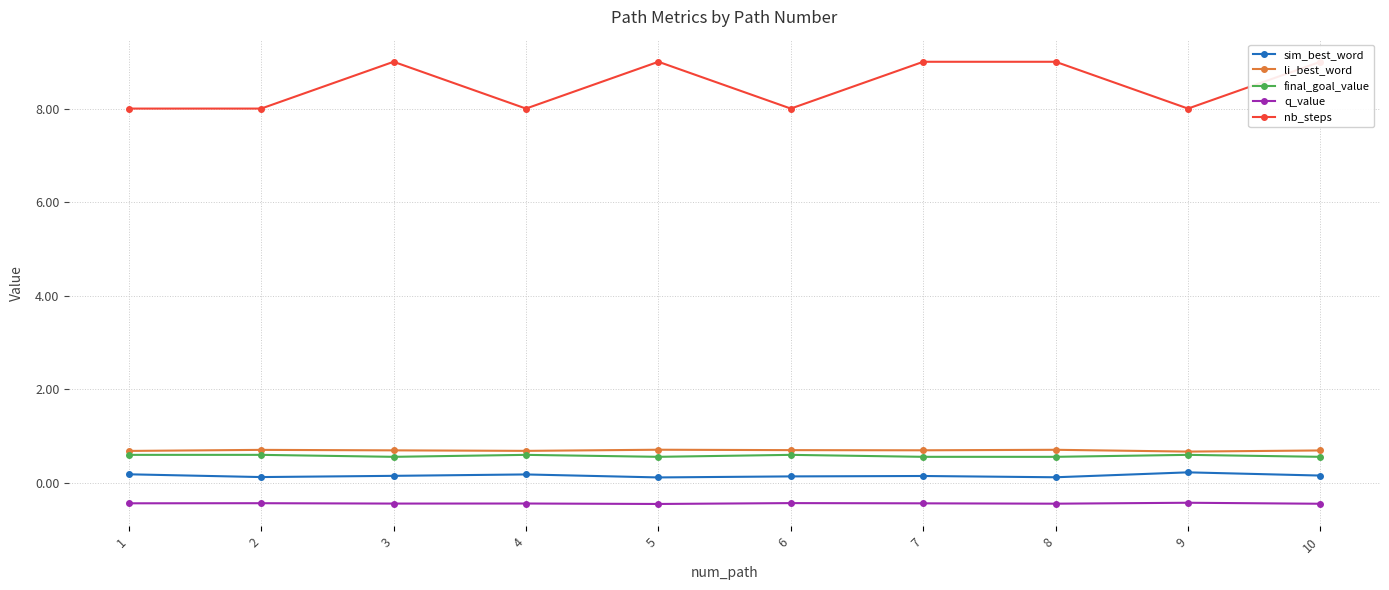

True or false: li_best_word and sim_best_word cross at least once.

False